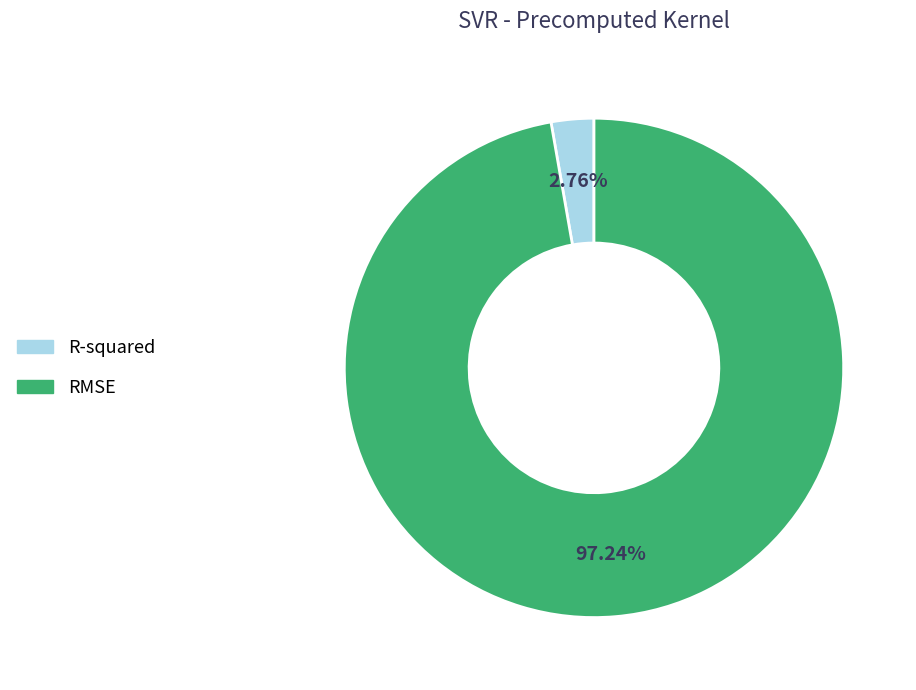

Combined, do R-squared and RMSE account for over 50%?

Yes